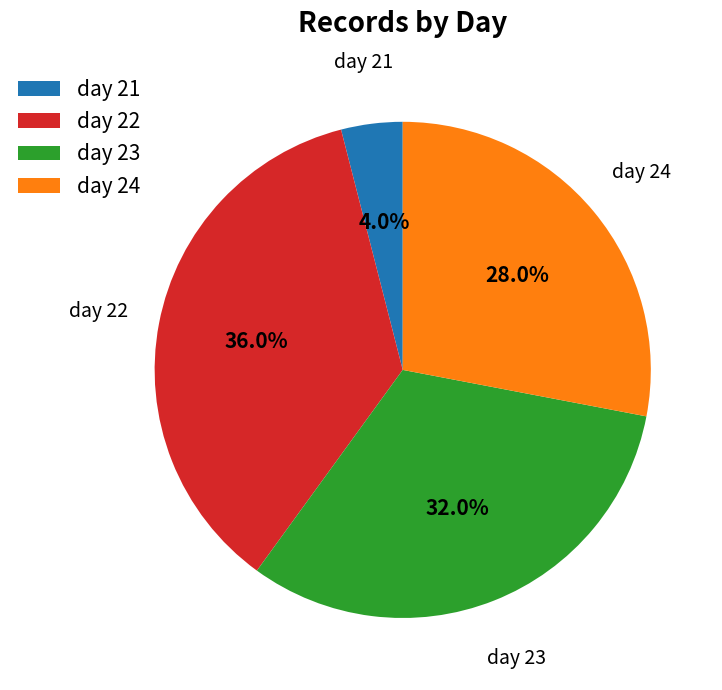

Rank the categories by value from highest to lowest.

day 22, day 23, day 24, day 21